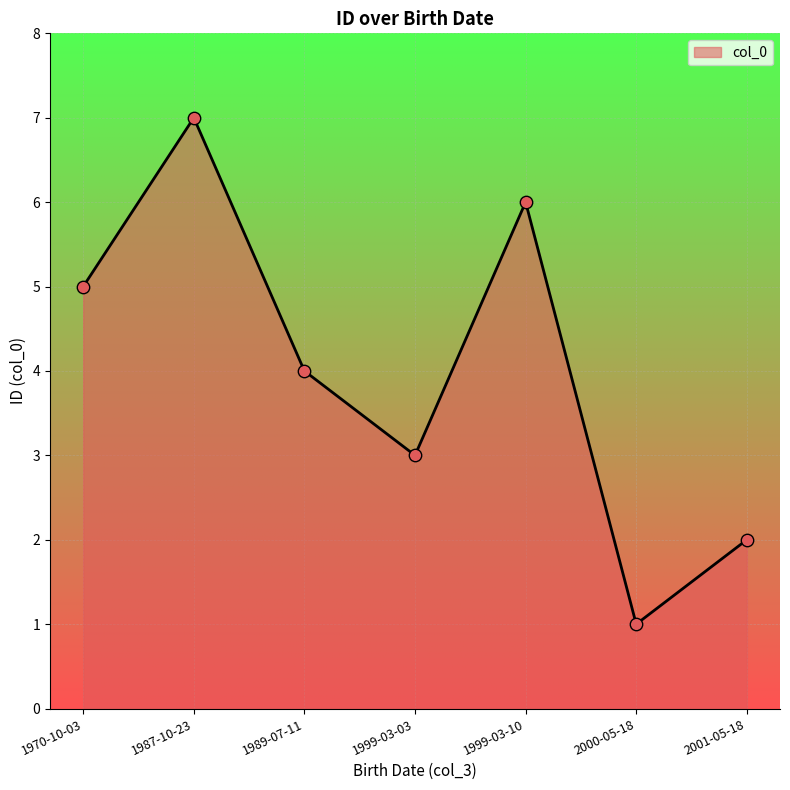

Approximately how many times larger is the value at 1970-10-03 compared to 1987-10-23?

0.7